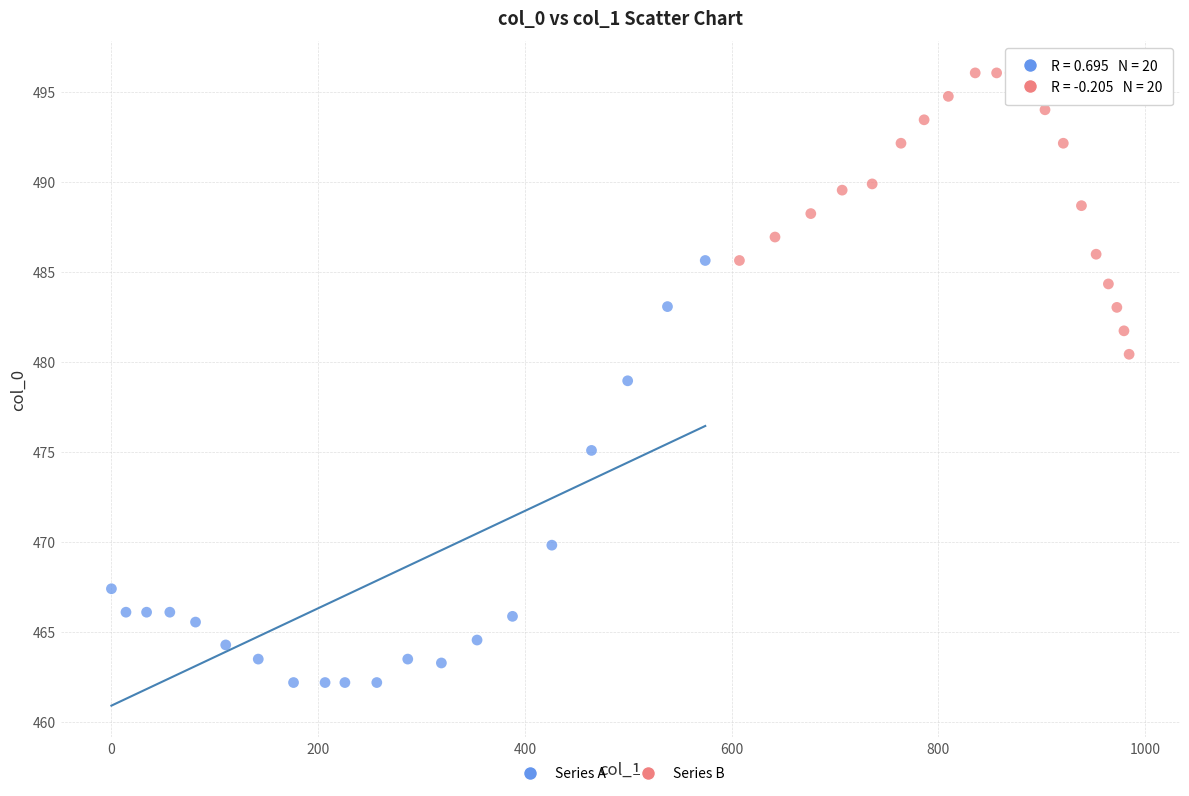

Which series reaches the minimum Y coordinate?

Series A